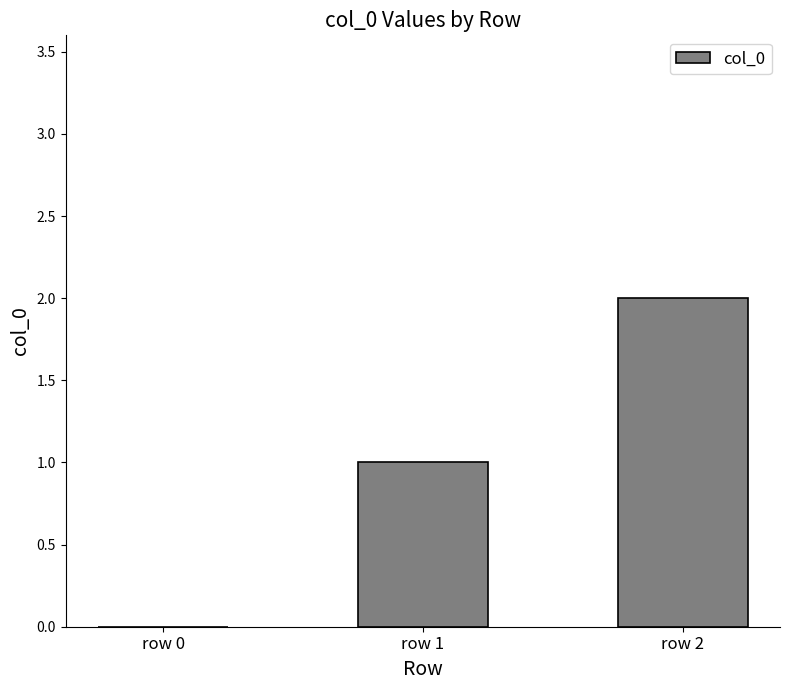

Reading left to right, list all the values displayed in this chart.

row 0=0	row 1=1	row 2=2